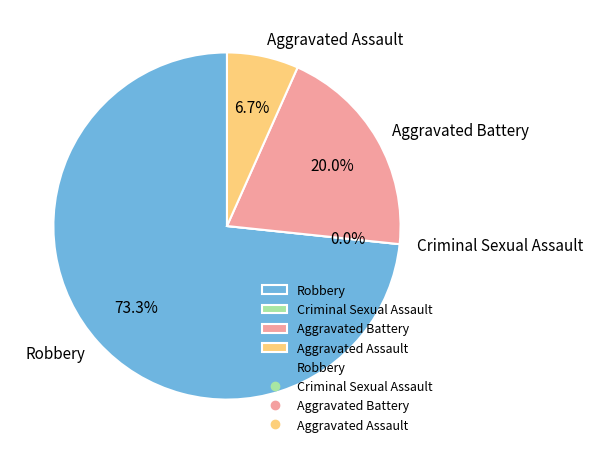

True or false: Aggravated Assault accounts for 20% of the total.

False